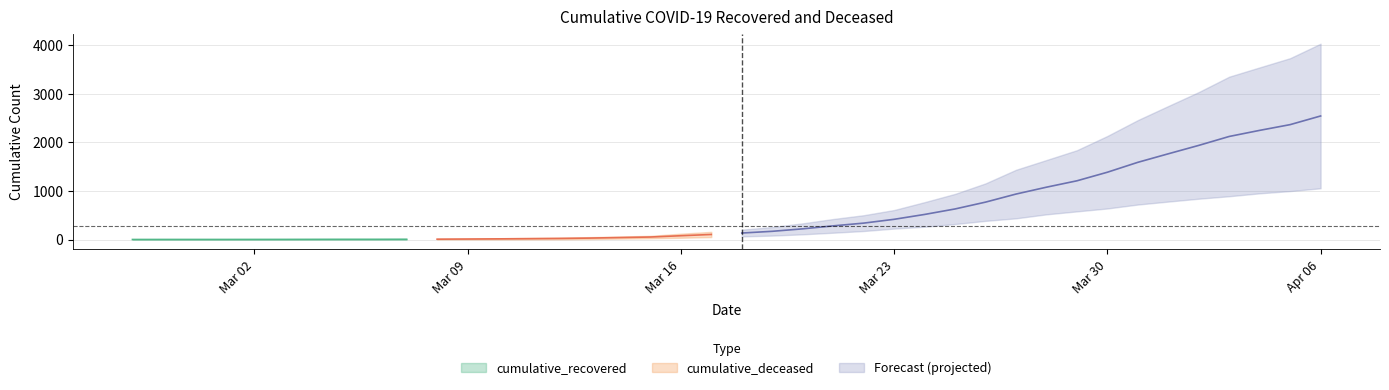

Is the value of cumulative_recovered at 2020-03-14 greater than the value of cumulative_deceased at 2020-03-10?

Yes